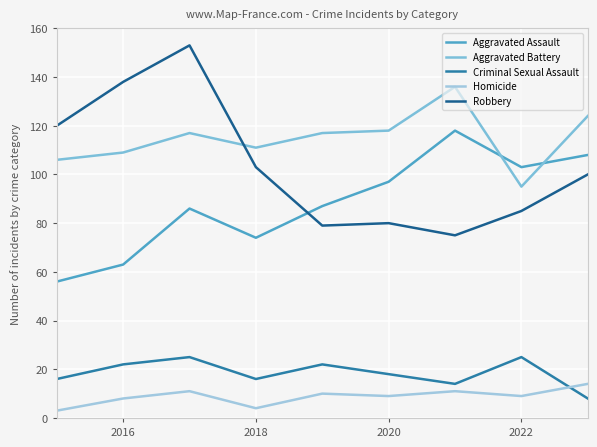

What are all the series names shown in the legend?

Aggravated Assault, Aggravated Battery, Criminal Sexual Assault, Homicide, Robbery